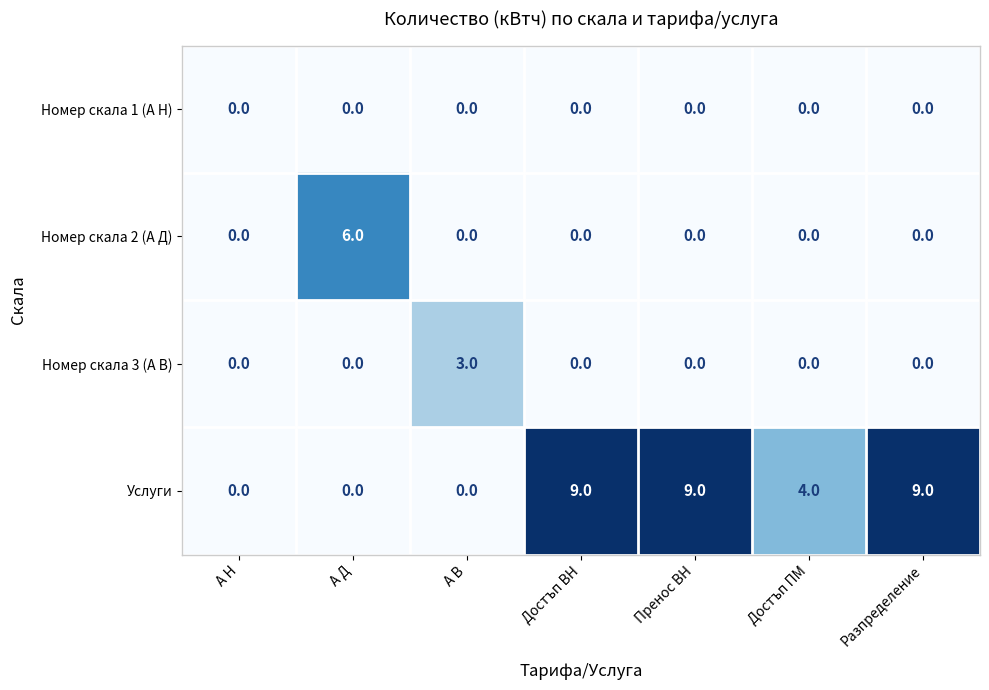

What is the sum of all Номер скала 3 (А В) values?

3